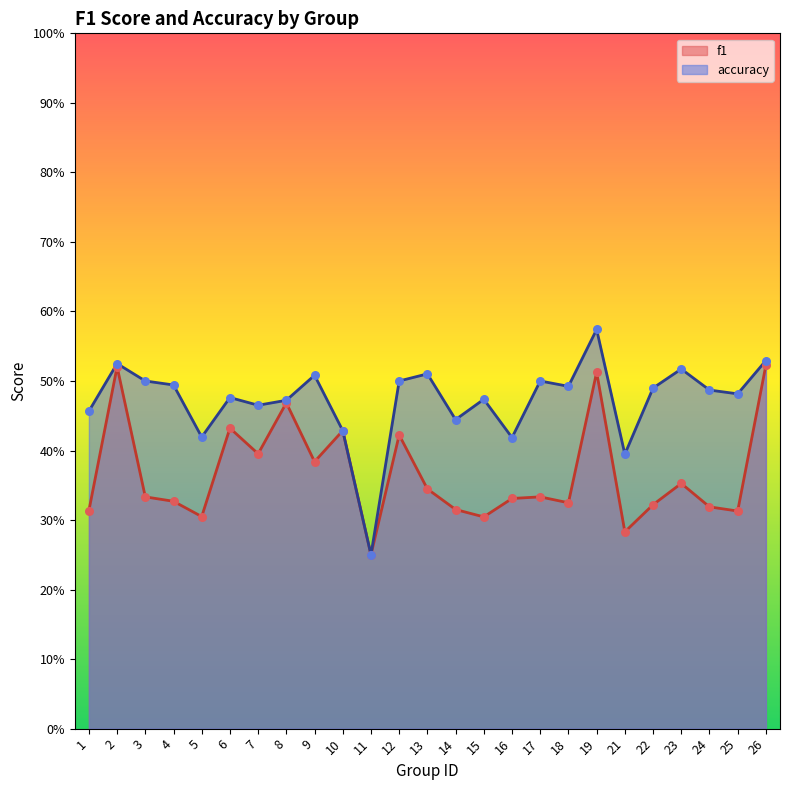

Which series reaches the maximum Y coordinate?

accuracy